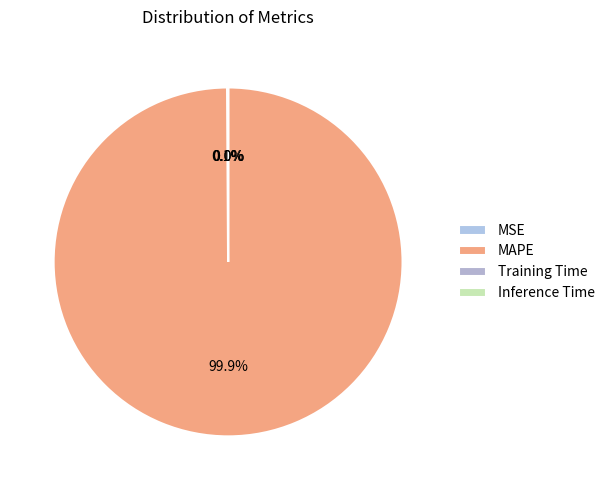

Is the sum of MAPE and Training Time greater than half?

Yes